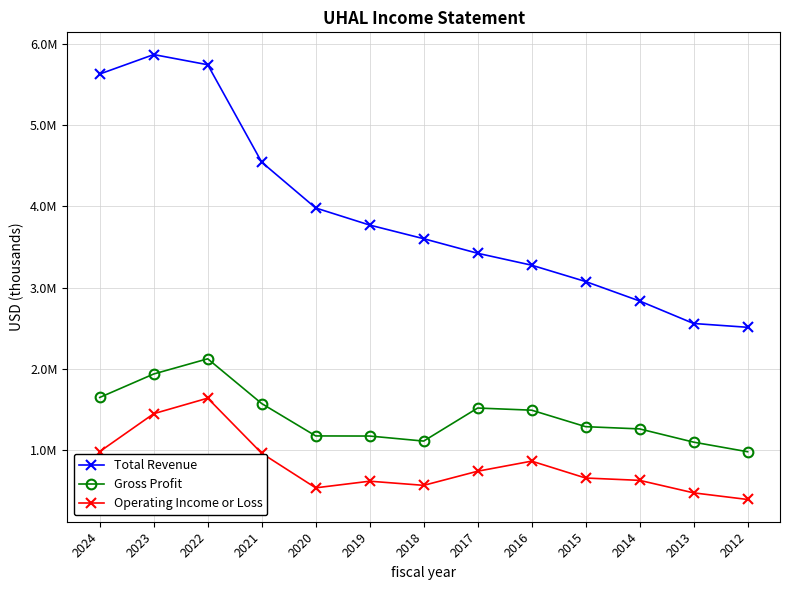

The value of Gross Profit at 2024 is 1649600. True or false?

True